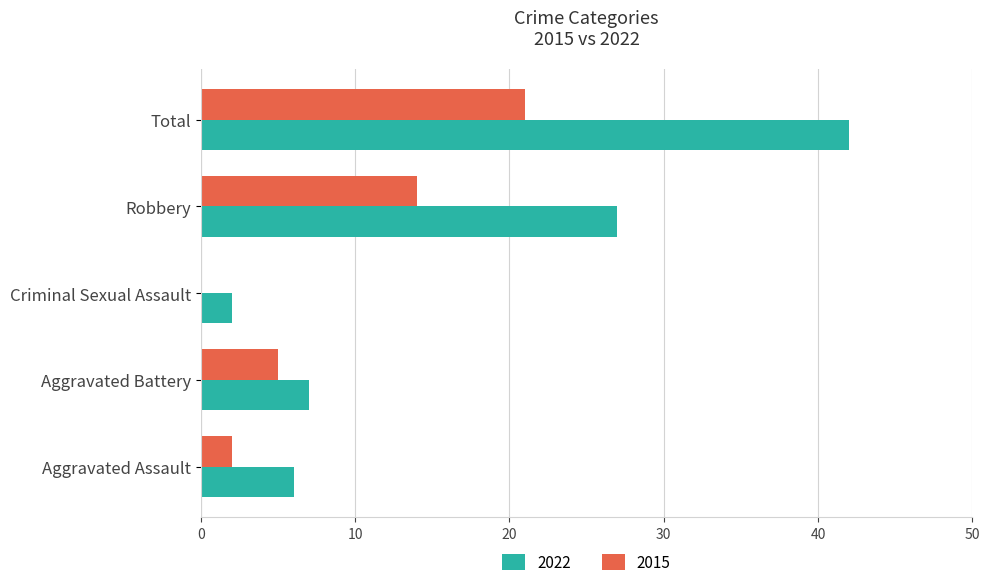

Which label corresponds to the largest value in the chart?

Total